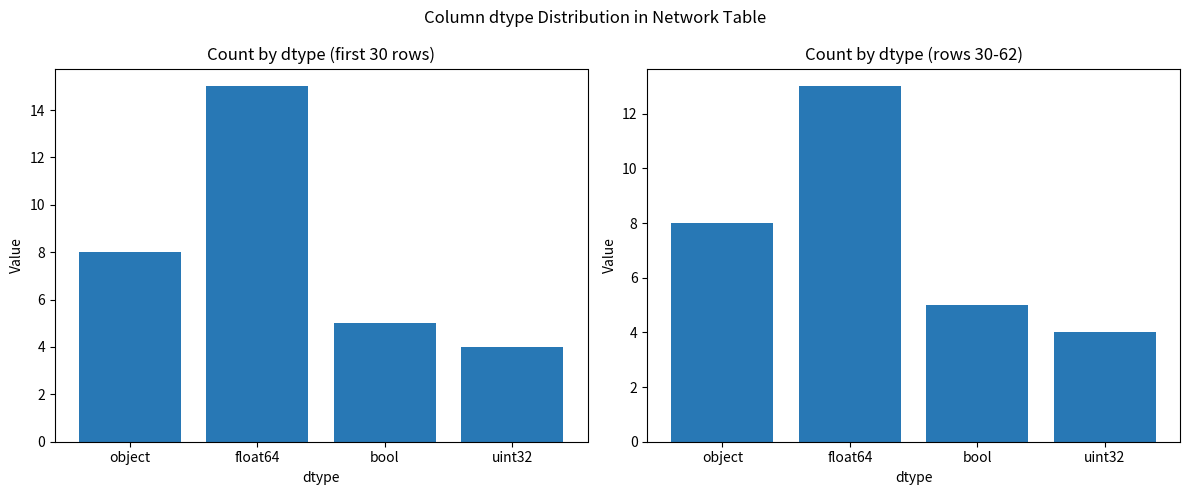

Rank the series by their average value, from lowest to highest.

Count (rows 30-62), Count (rows 0-30)